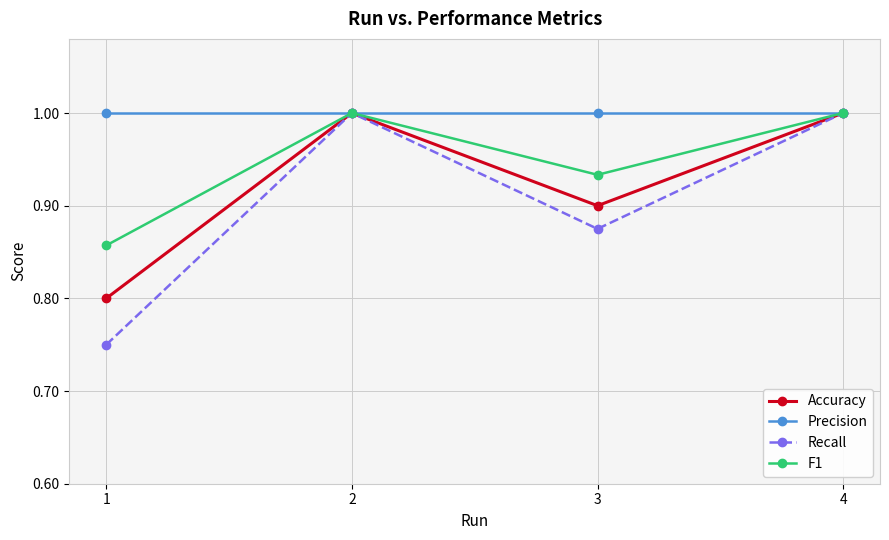

Which series has the largest total across all categories?

Precision